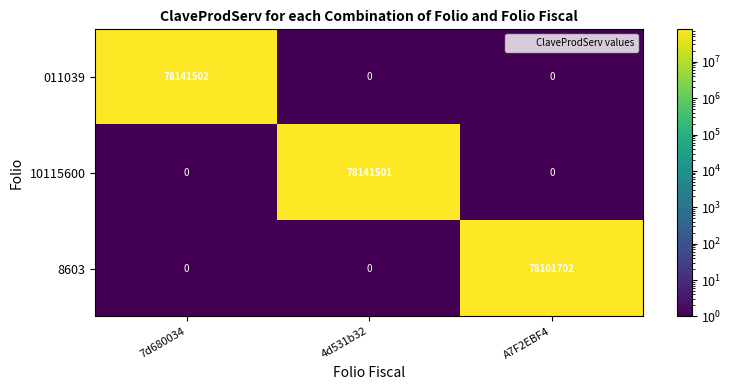

How many series are shown in this chart?

3